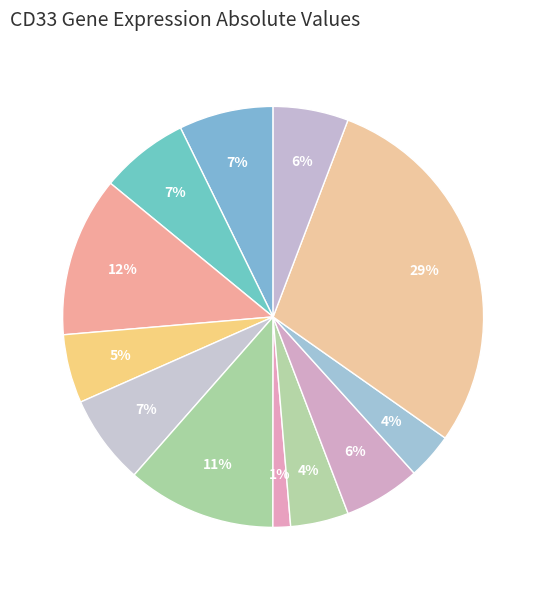

How many segments does this pie chart have?

12